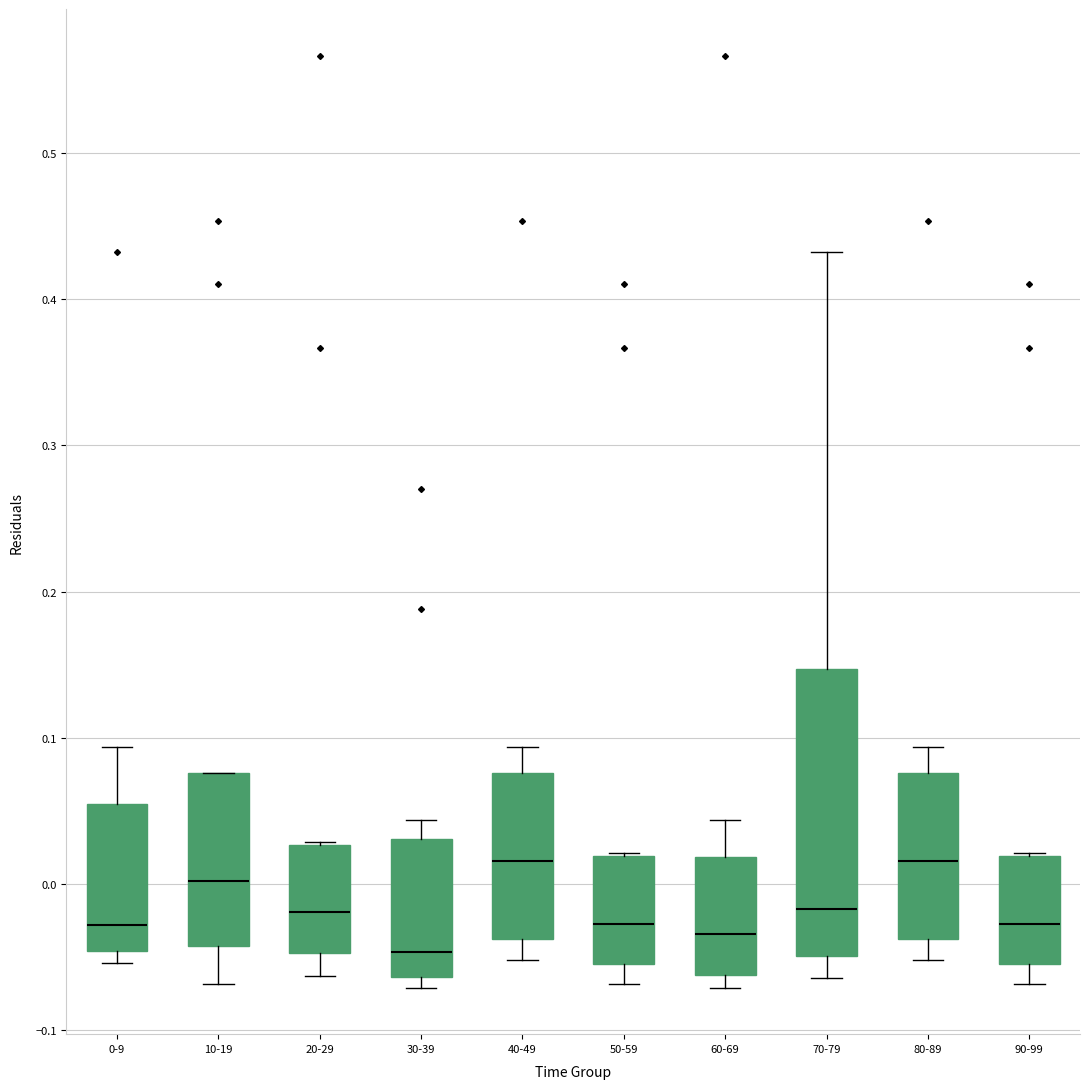

Comparing the boxes themselves (not the whiskers), which one is the tallest?

70-79